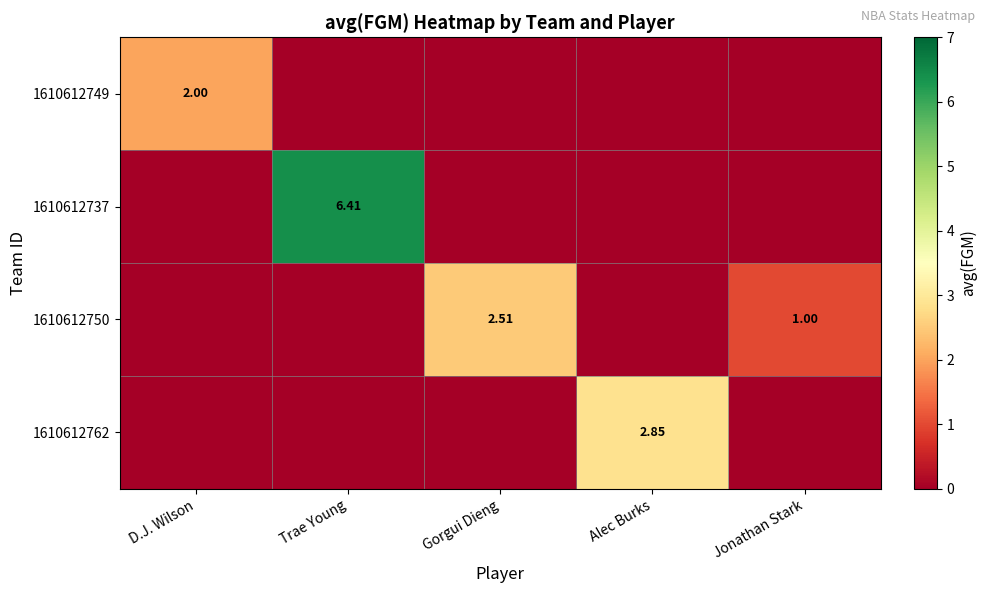

Is the value of 1610612762 at Alec Burks greater than the value of 1610612750 at Jonathan Stark?

Yes